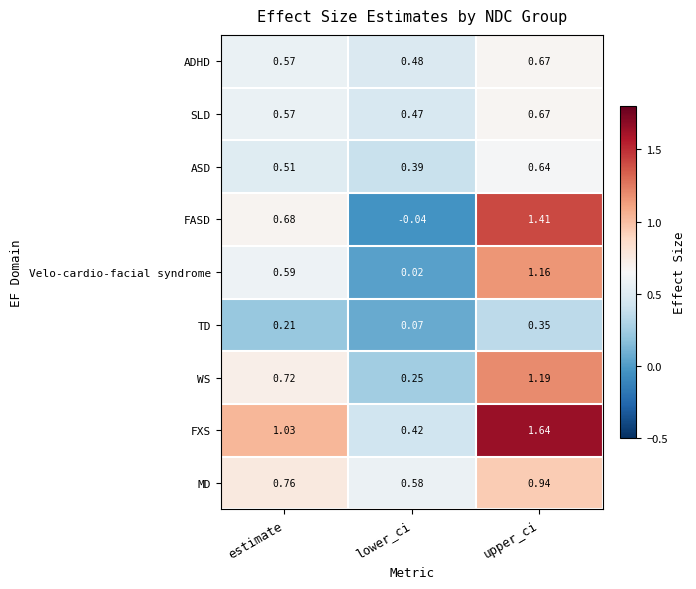

Where does the FASD series first go above 0?

estimate